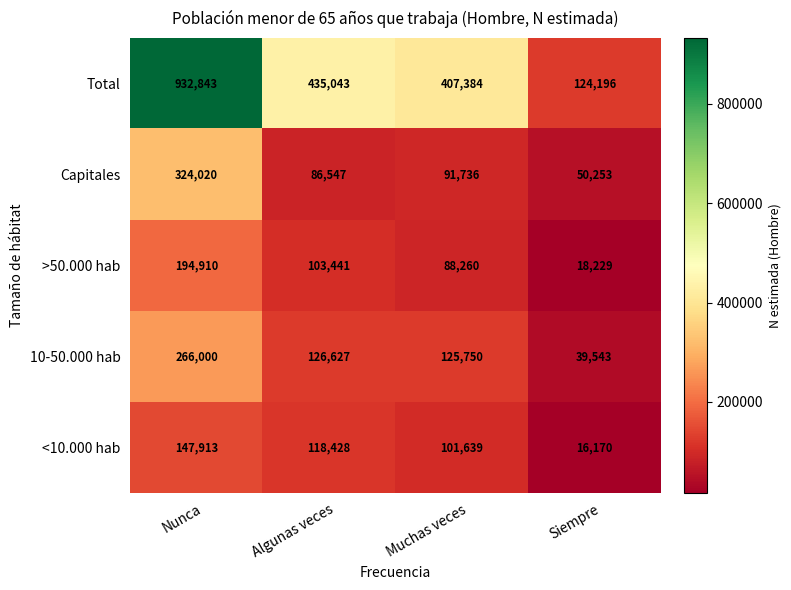

At which label does Total first exceed 435043?

Nunca